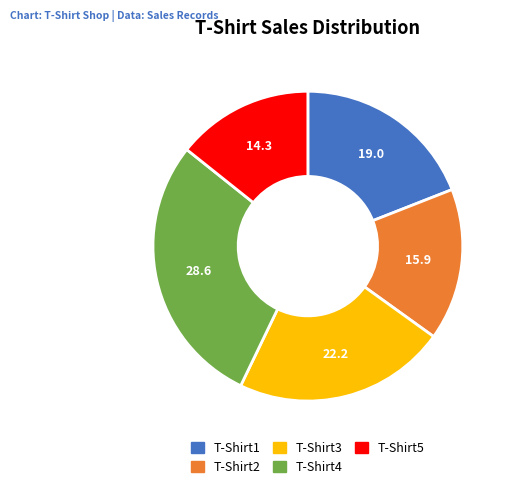

The T-Shirt2 slice represents 10% of the pie. True or false?

False